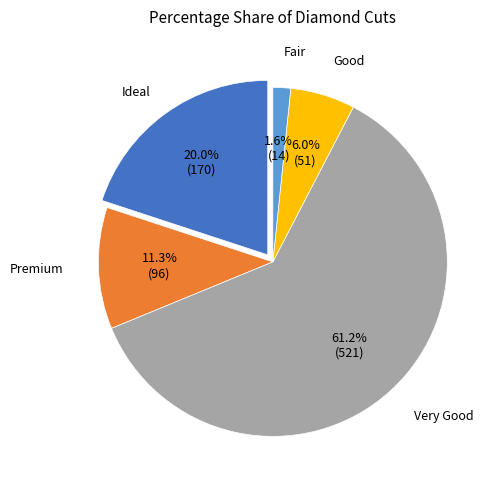

To the nearest percent, what portion does Premium represent?

11%